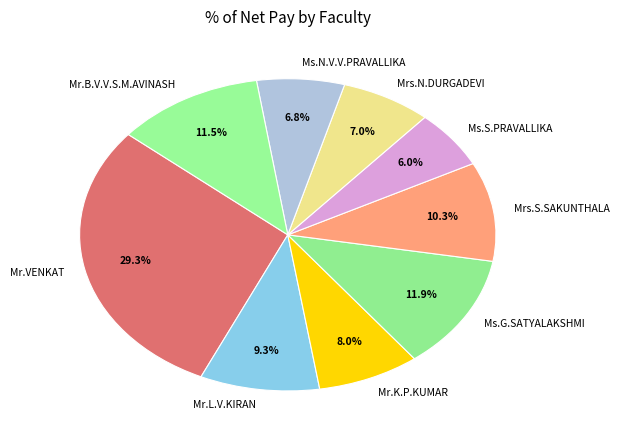

Does Mrs.N.DURGADEVI account for over 50% of the chart?

No